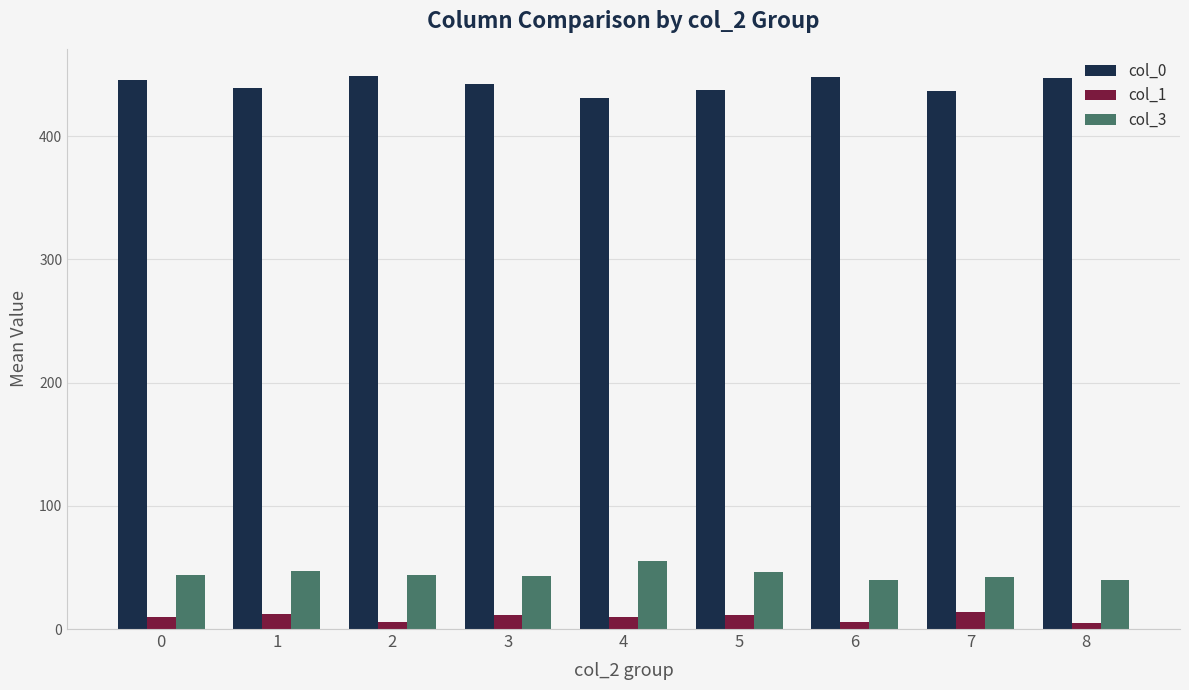

The value of col_3 at 7 is 42.0. True or false?

True